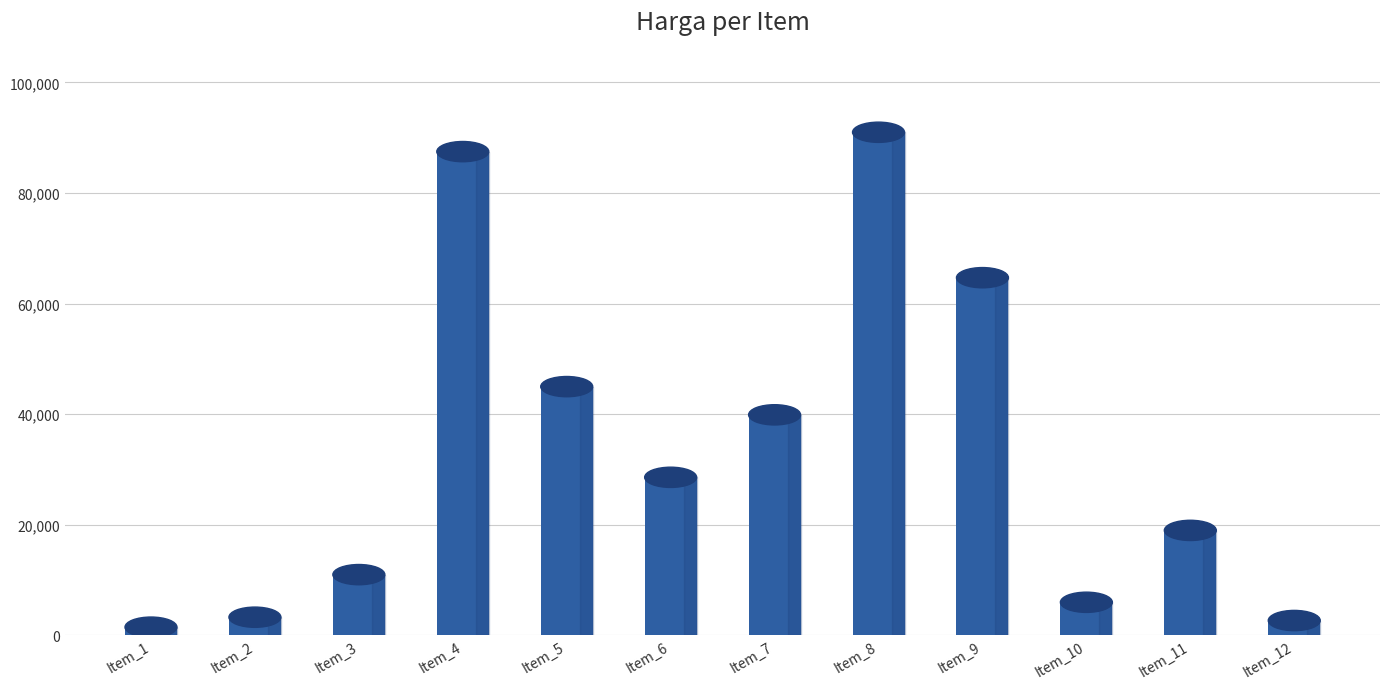

Which category has the highest value across all series?

Item_8